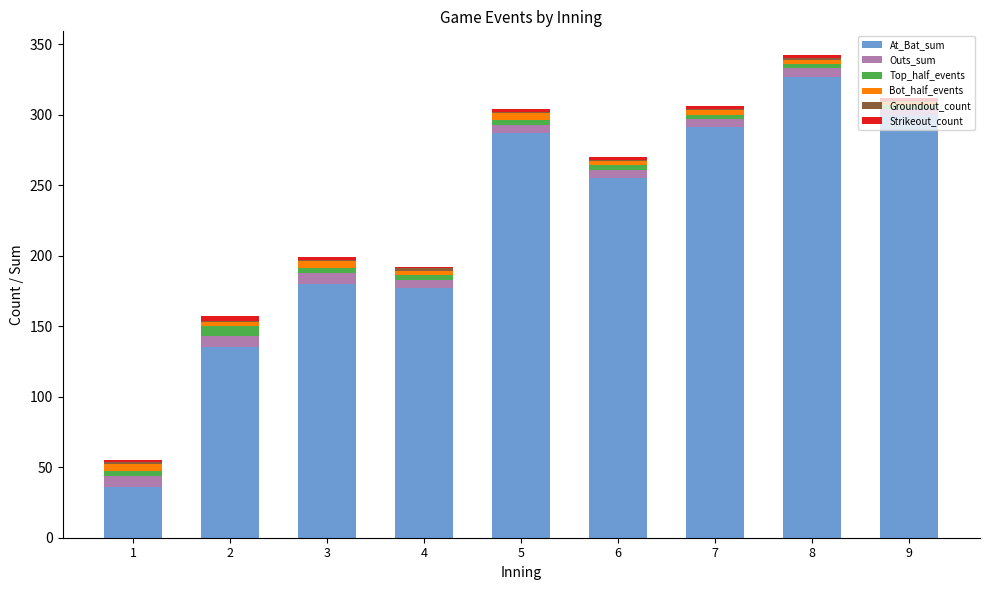

How many series are shown in this chart?

6